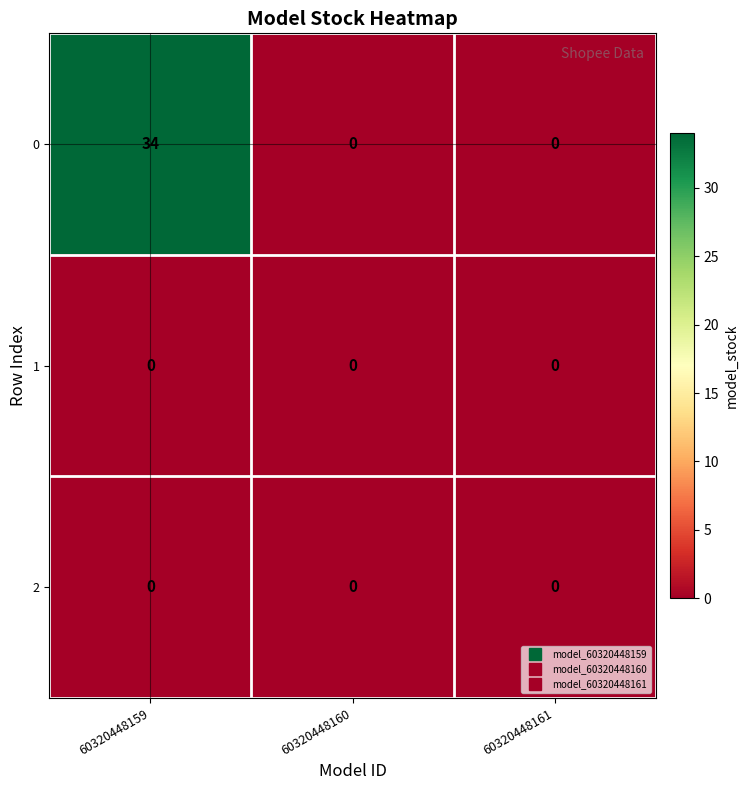

The value of 1 at 60320448161 is 0. True or false?

True